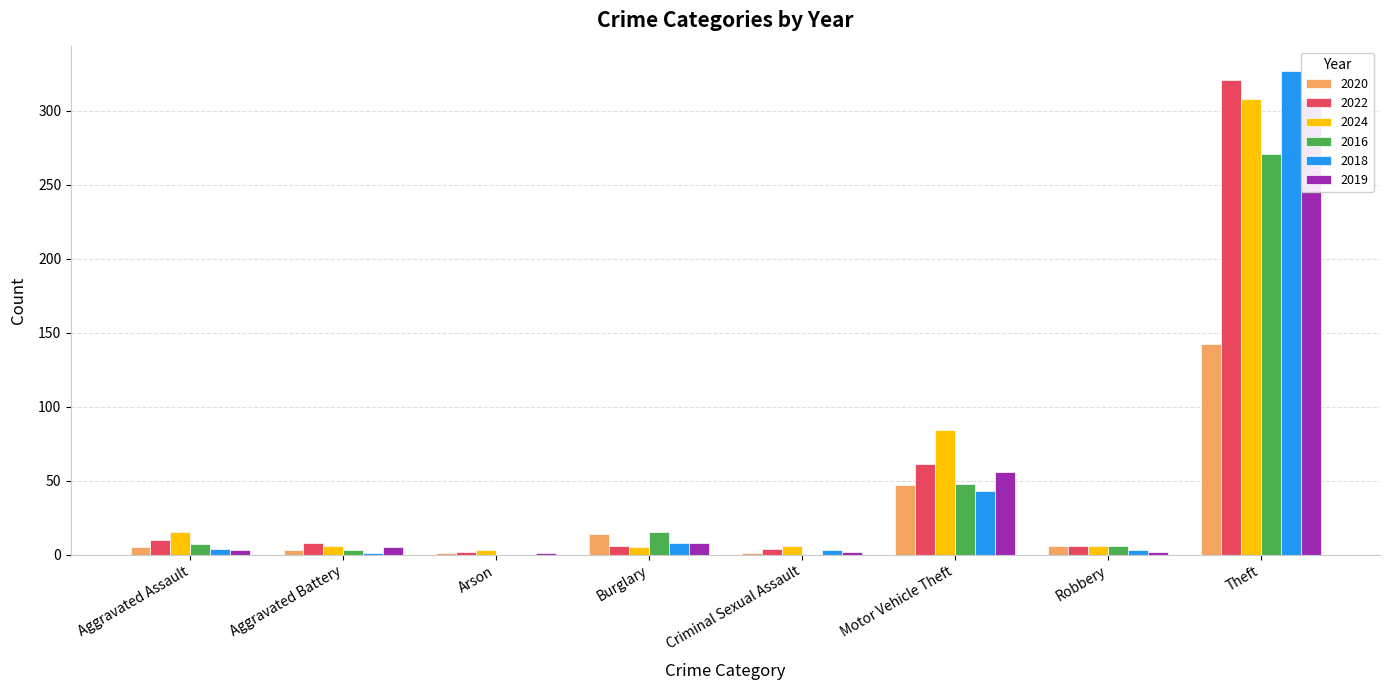

What is the difference between the second highest and minimum values in the 2019 series?

55